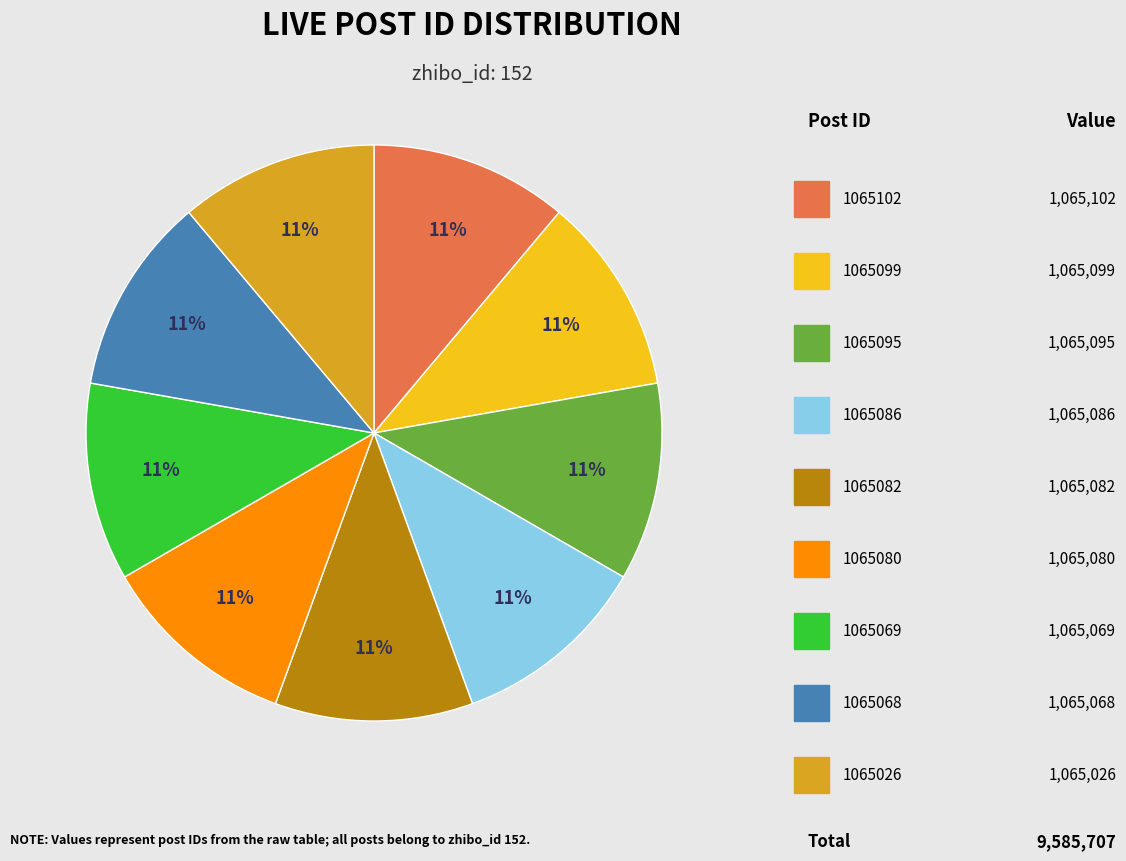

To the nearest percent, what is the average slice percentage?

11%